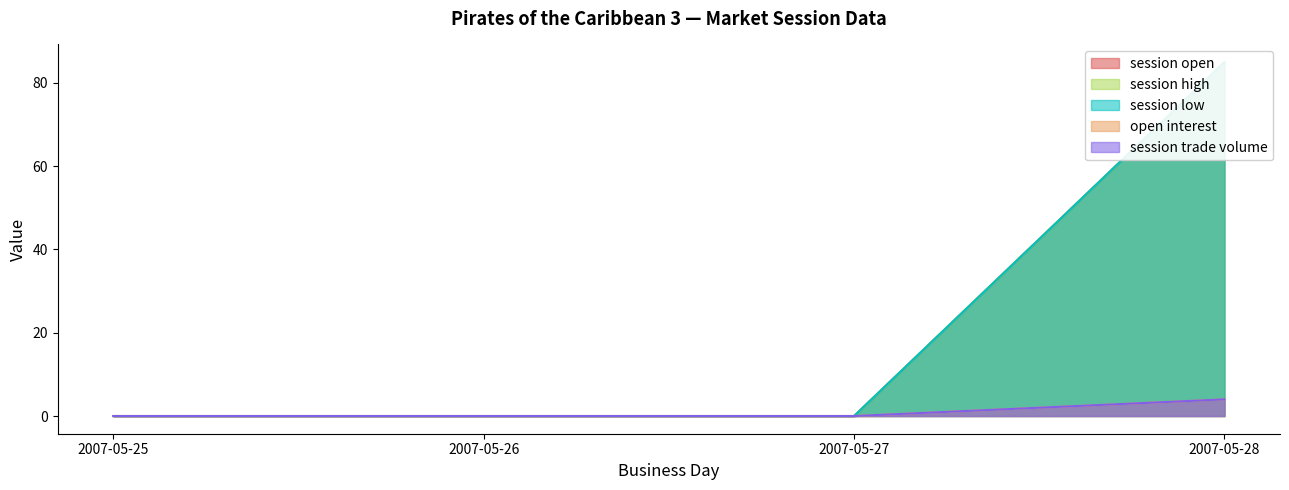

How many lines are shown in the chart?

5